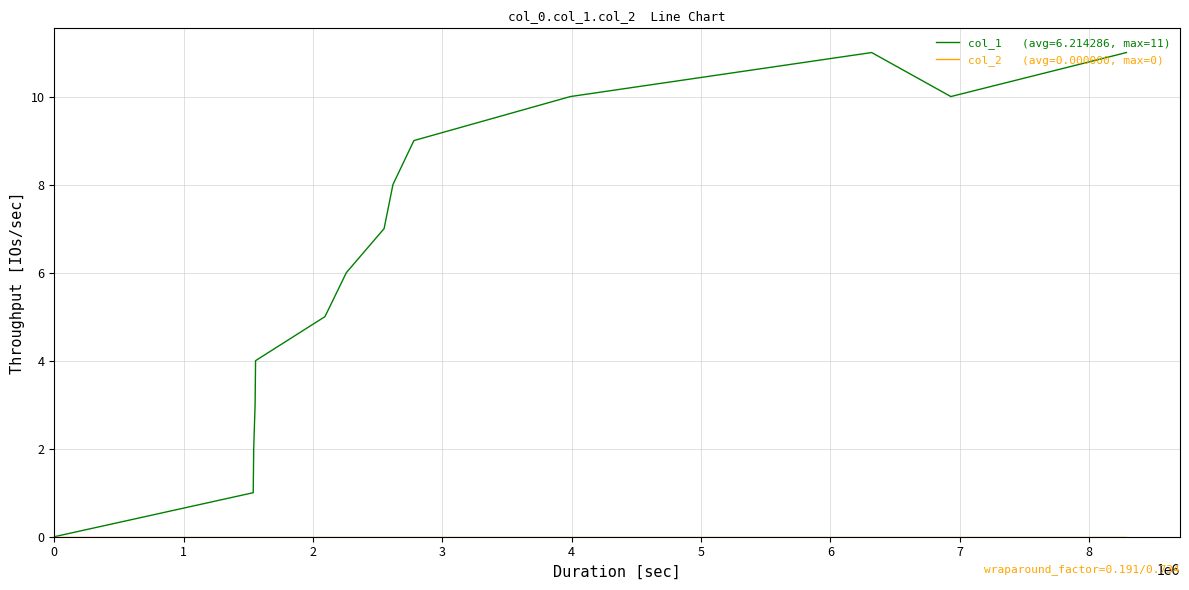

Does the chart have visible grid lines?

Yes